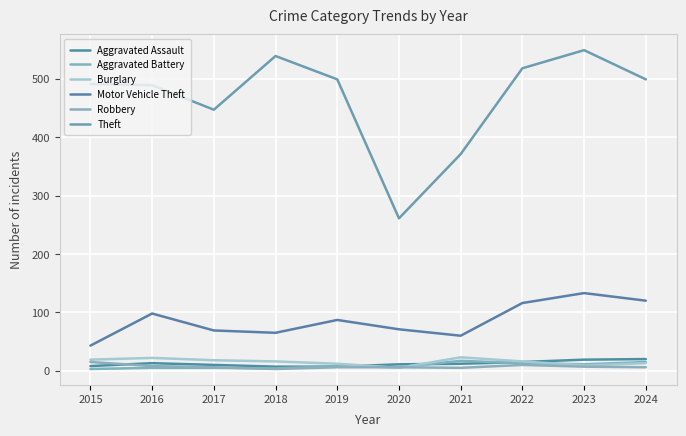

How many lines are shown in the chart?

6